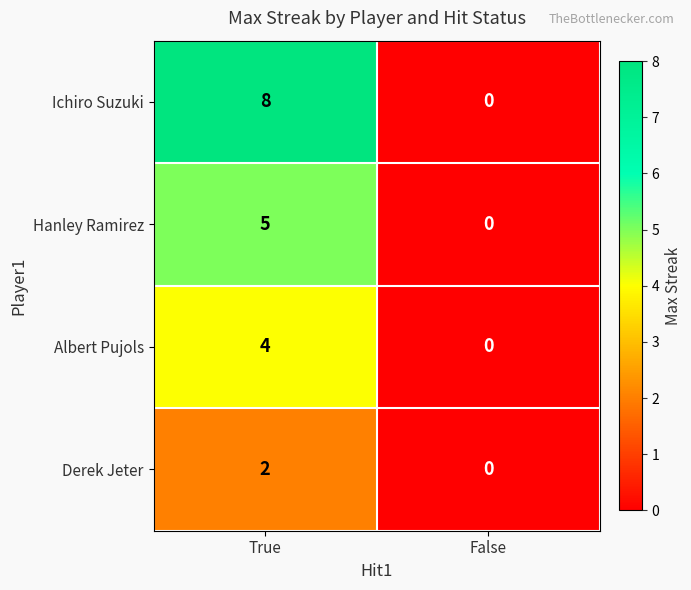

Reading left to right, list all the values displayed in this chart.

Ichiro Suzuki: 8	0
Hanley Ramirez: 5	0
Albert Pujols: 4	0
Derek Jeter: 2	0